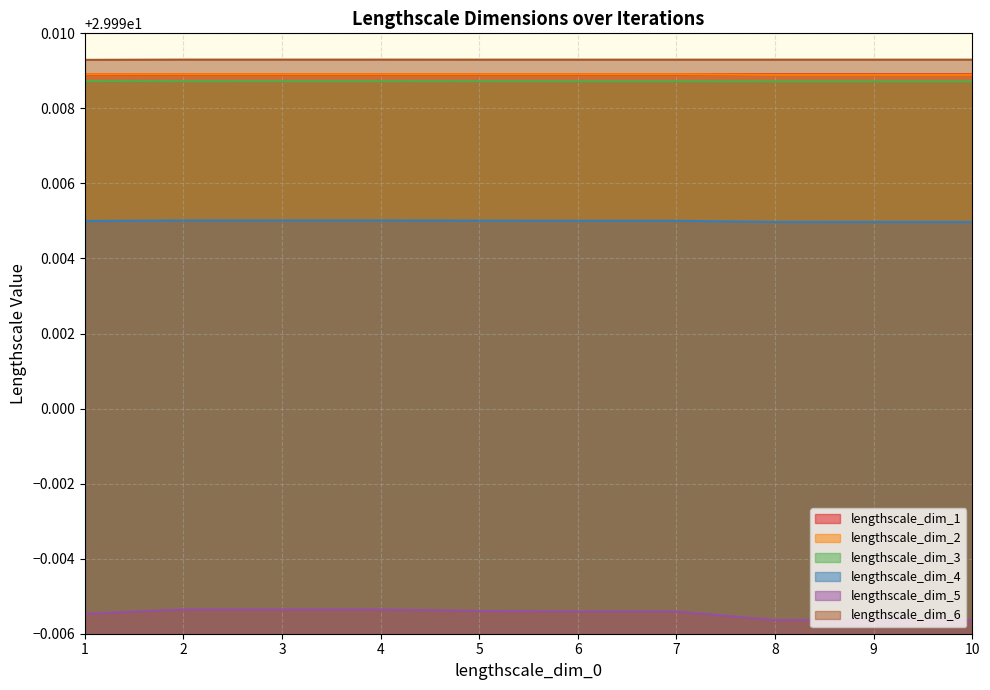

What value does the lengthscale_dim_4 series have at 3?

30.0